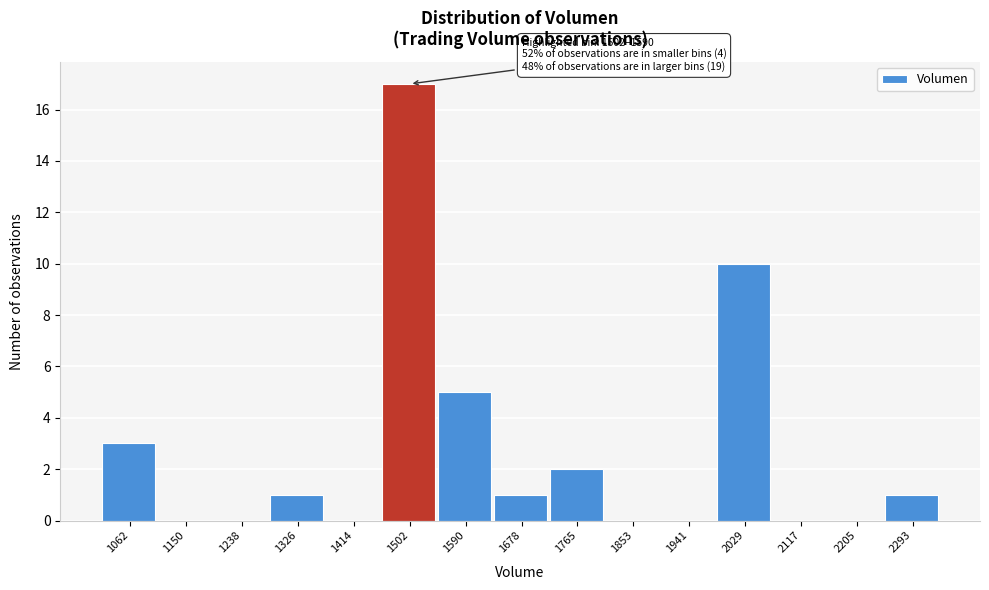

Reading left to right, transcribe all the data shown in this chart.

1062=3	1150=0	1238=0	1326=1	1414=0	1502=17	1590=5	1678=1	1765=2	1853=0	1941=0	2029=10	2117=0	2205=0	2293=1